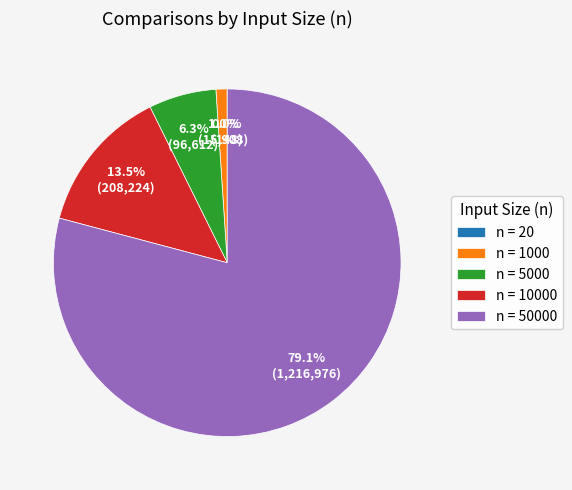

What is the majority slice?

n = 50000